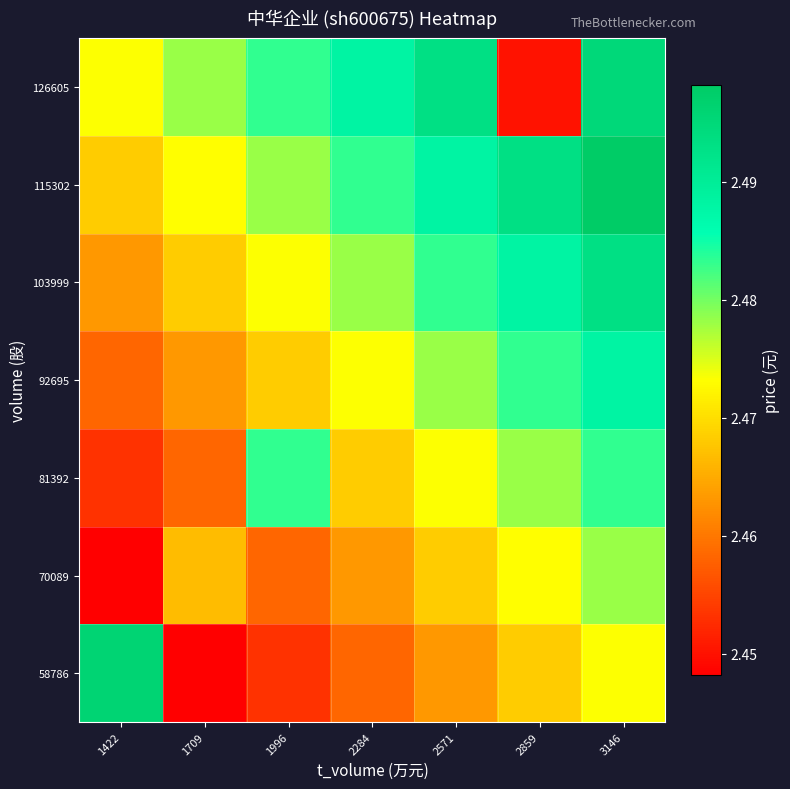

At how many categories does at least one series exceed 2?

7